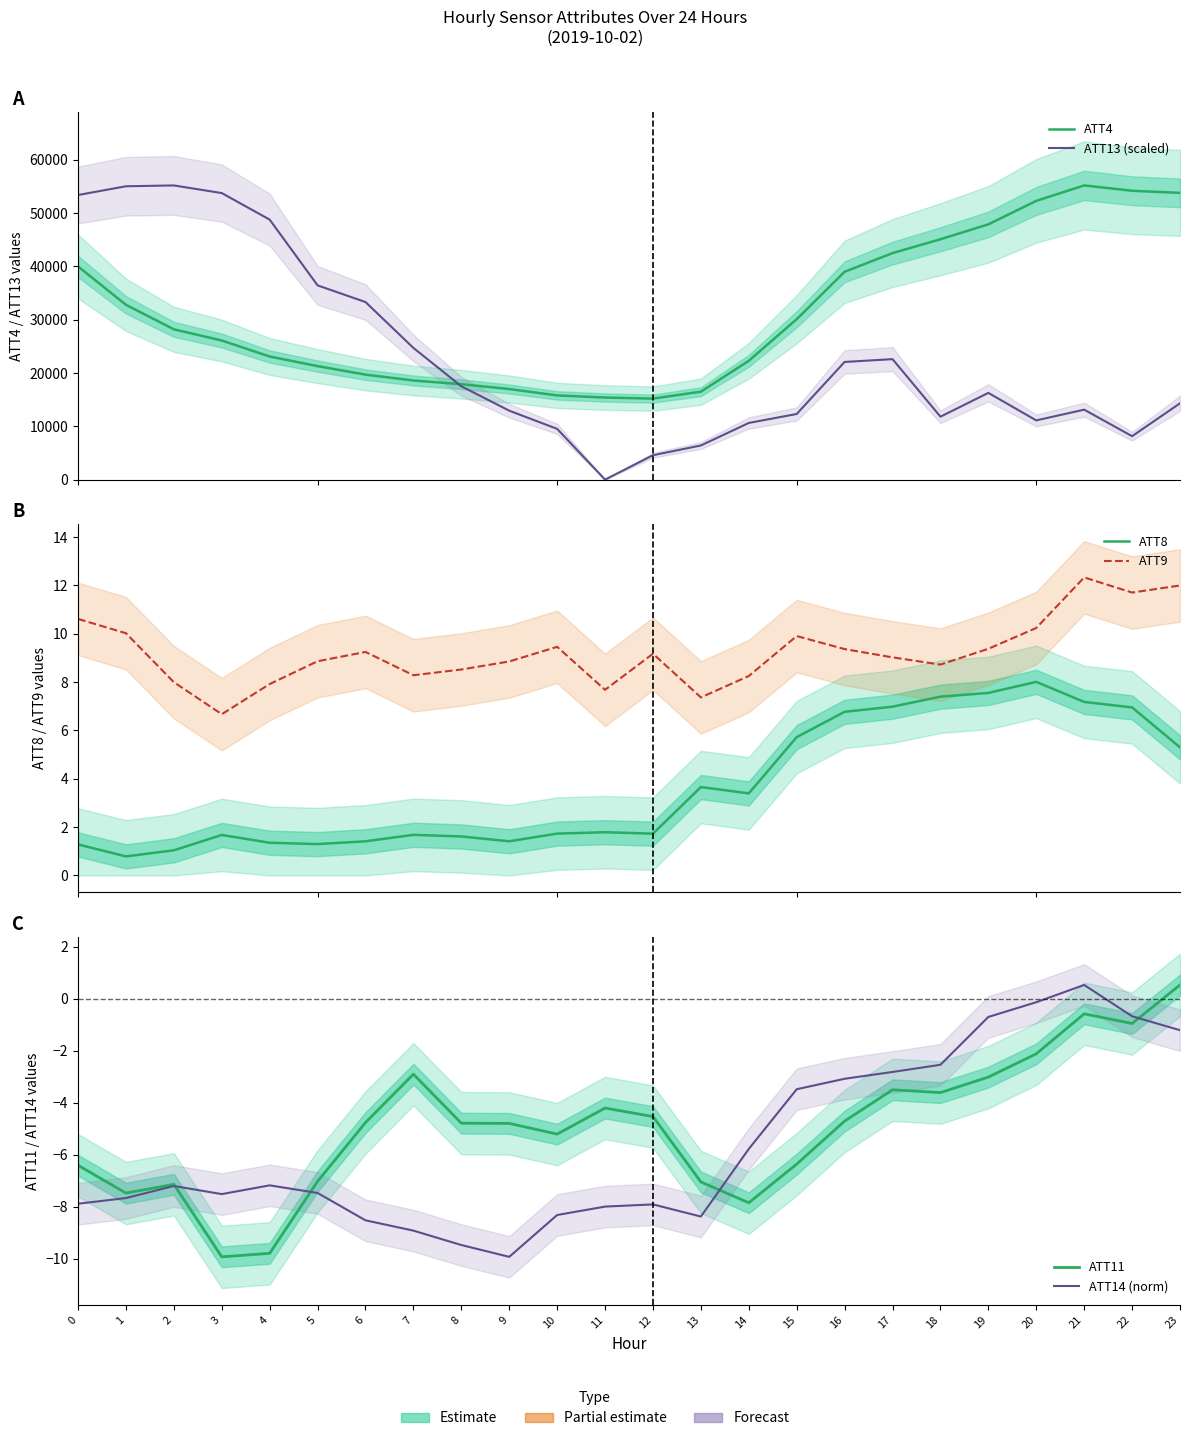

True or false: ATT4 has a value of 79091.6 at 20.

False